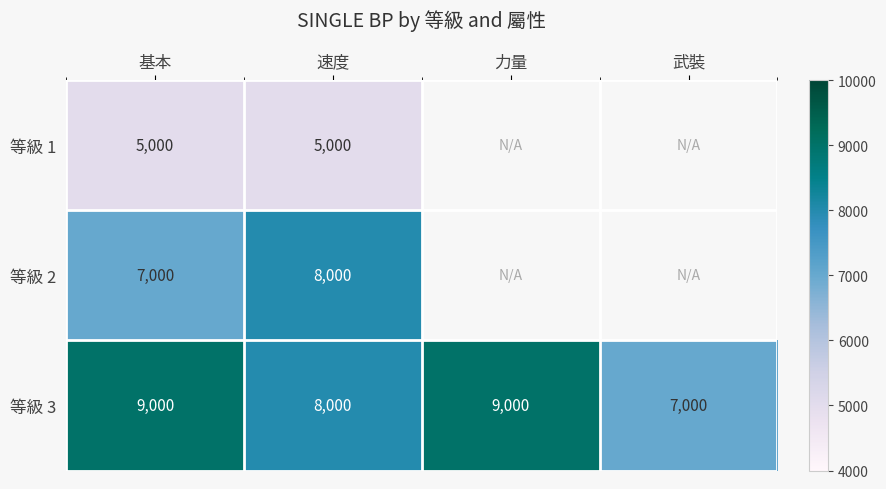

What is the smallest value displayed?

5000.0